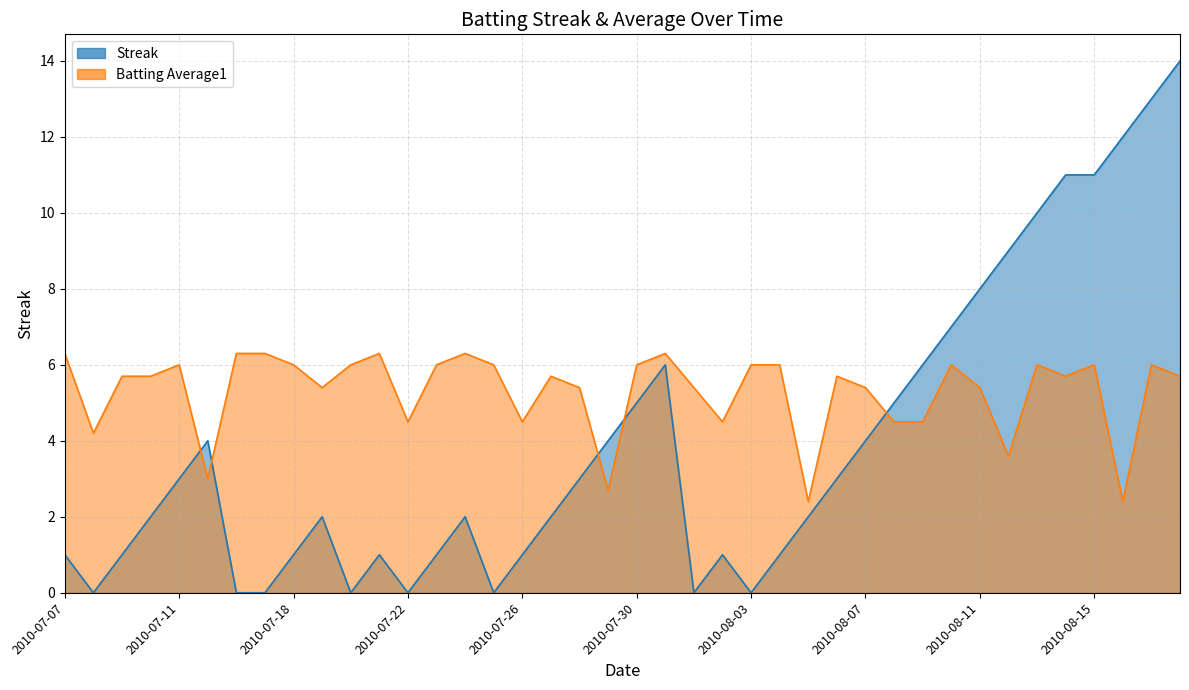

How many times do Batting Average1 and Streak cross each other?

5